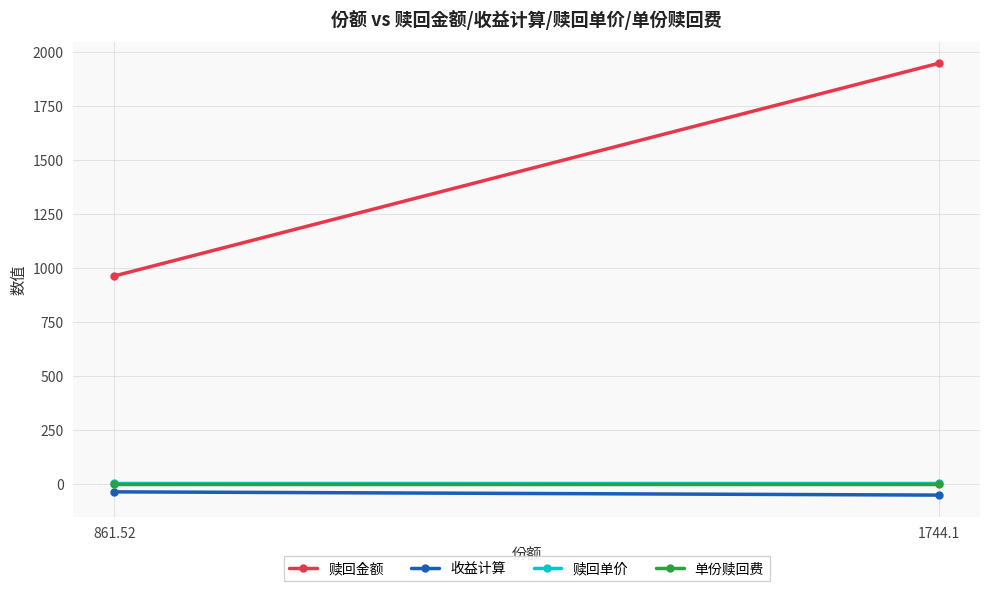

List the series in order of their peak value, lowest first.

收益计算, 单份赎回费, 赎回单价, 赎回金额